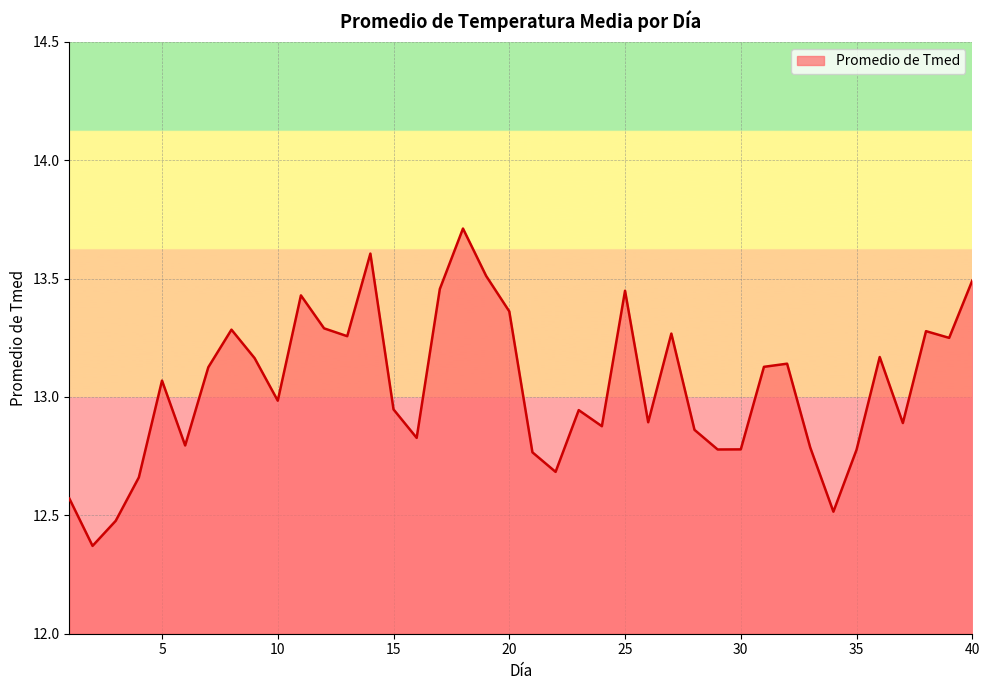

What is the greatest value displayed?

13.7